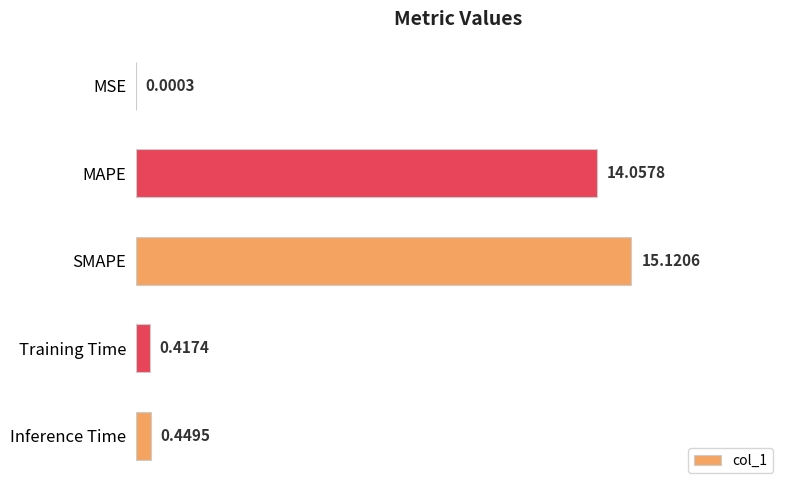

Are the bars horizontal?

Yes